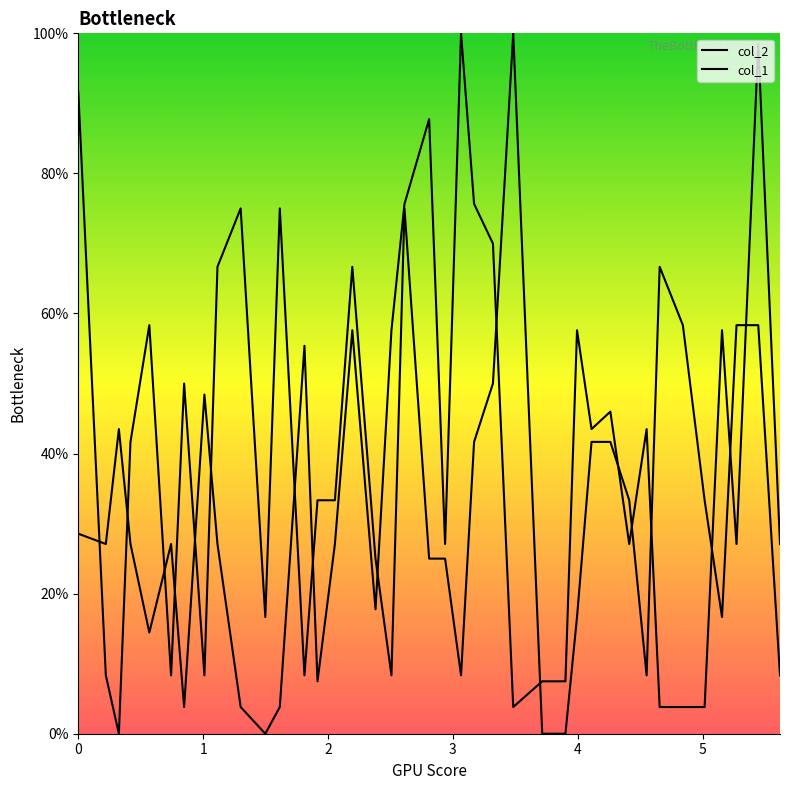

What are all the series names shown in the legend?

col_2, col_1